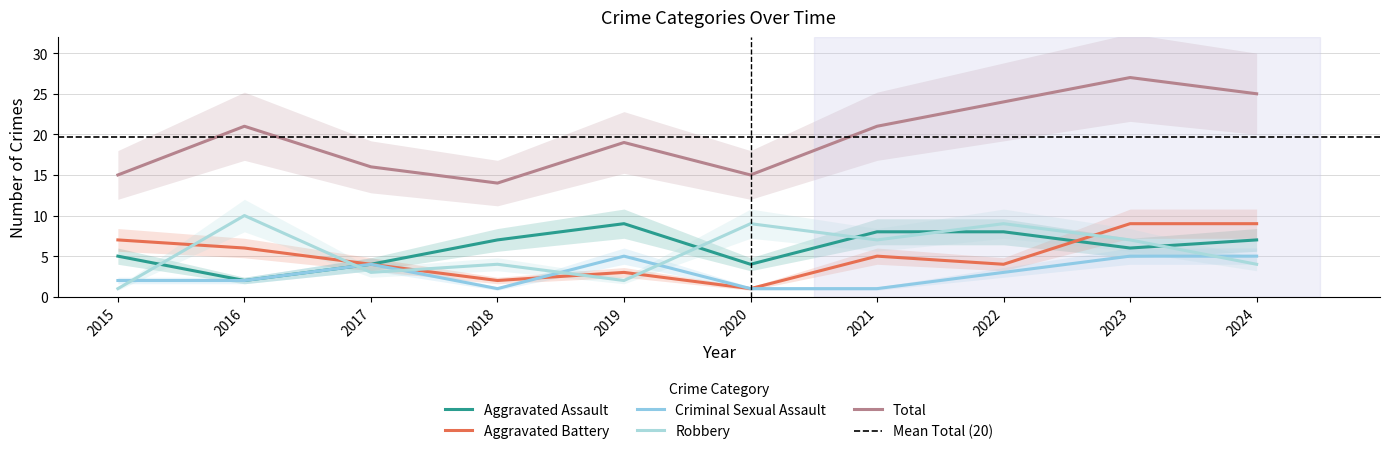

Read the Total value at 2017.

16